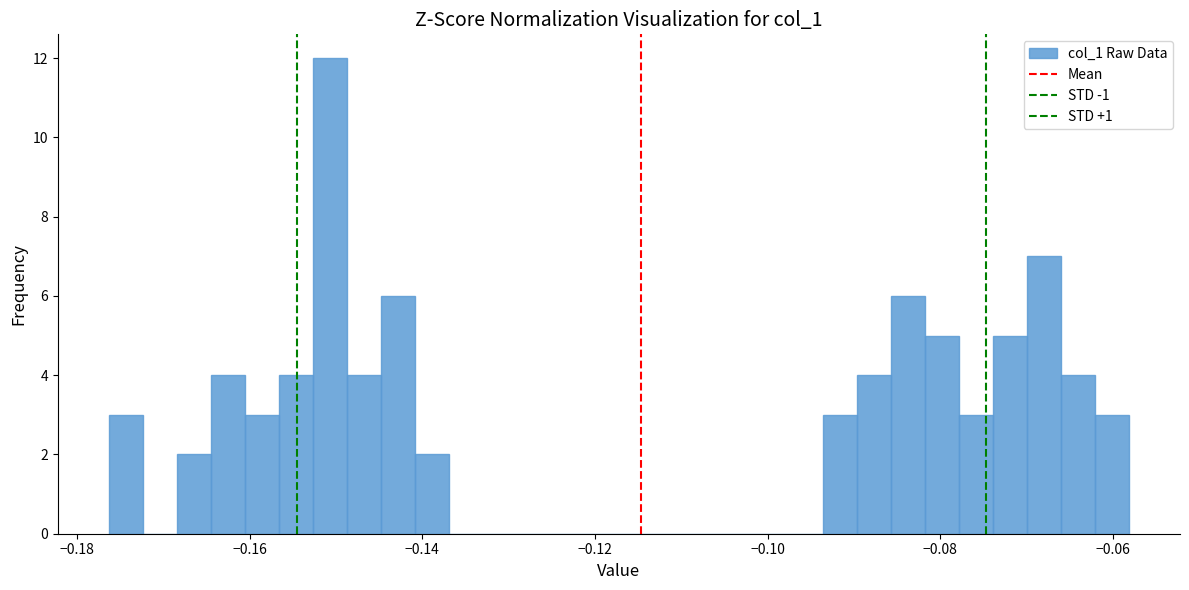

Read against the x-axis, roughly where is the centre of the tallest bar?

-0.150